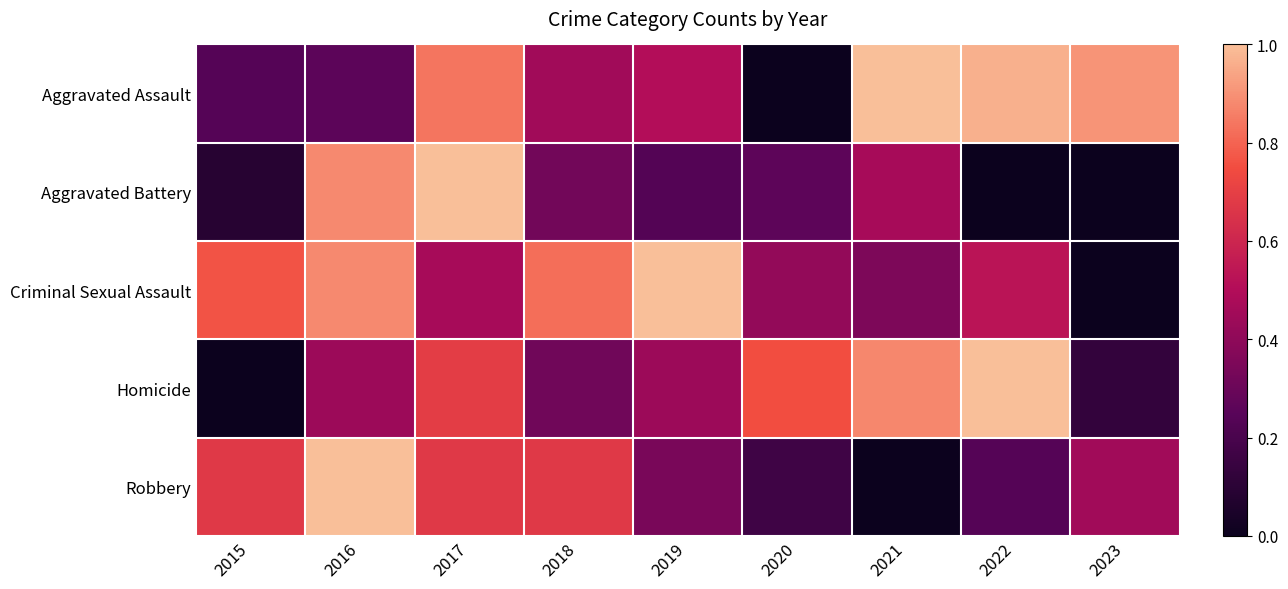

At how many categories does at least one series exceed 0?

9